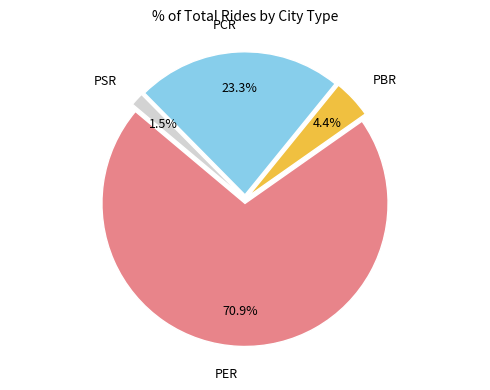

Is it true that PER is 71% of the pie?

True